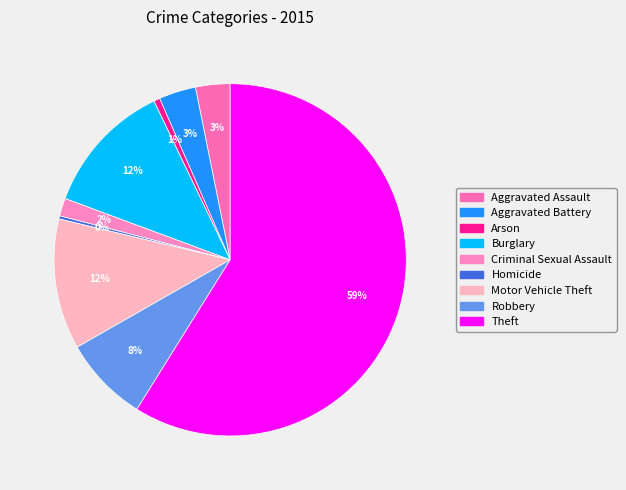

Which slice is the largest?

Theft